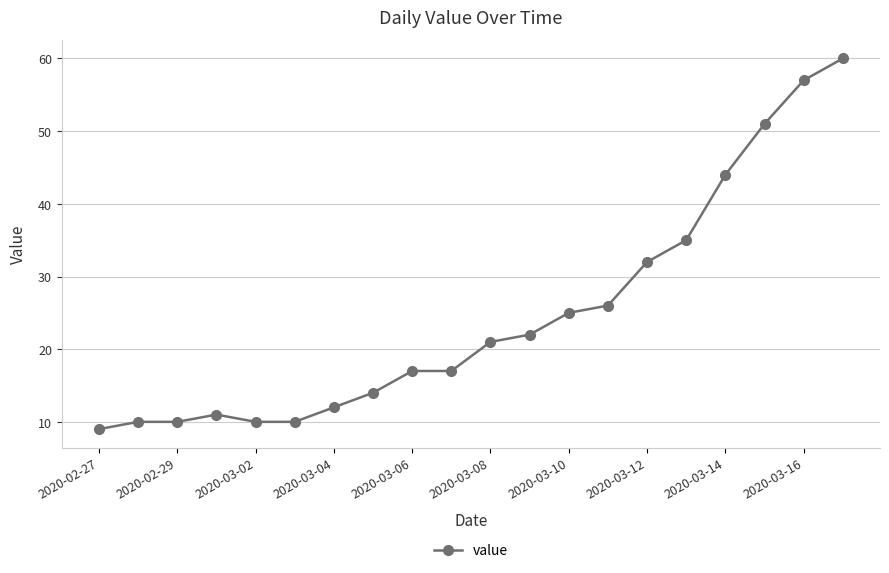

What is the average value?

25